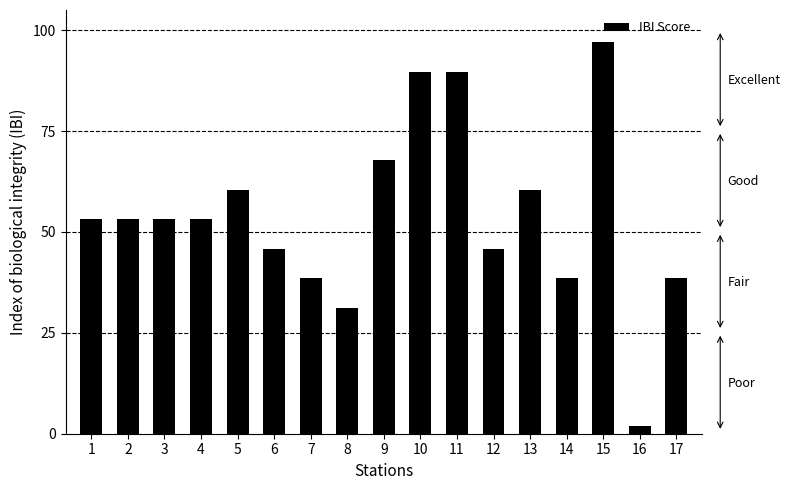

Reading left to right, extract all data points from this chart.

1=53.2	2=53.2	3=53.2	4=53.2	5=60.5	6=45.8	7=38.5	8=31.2	9=67.8	10=89.7	11=89.7	12=45.8	13=60.5	14=38.5	15=97.0	16=2.0	17=38.5